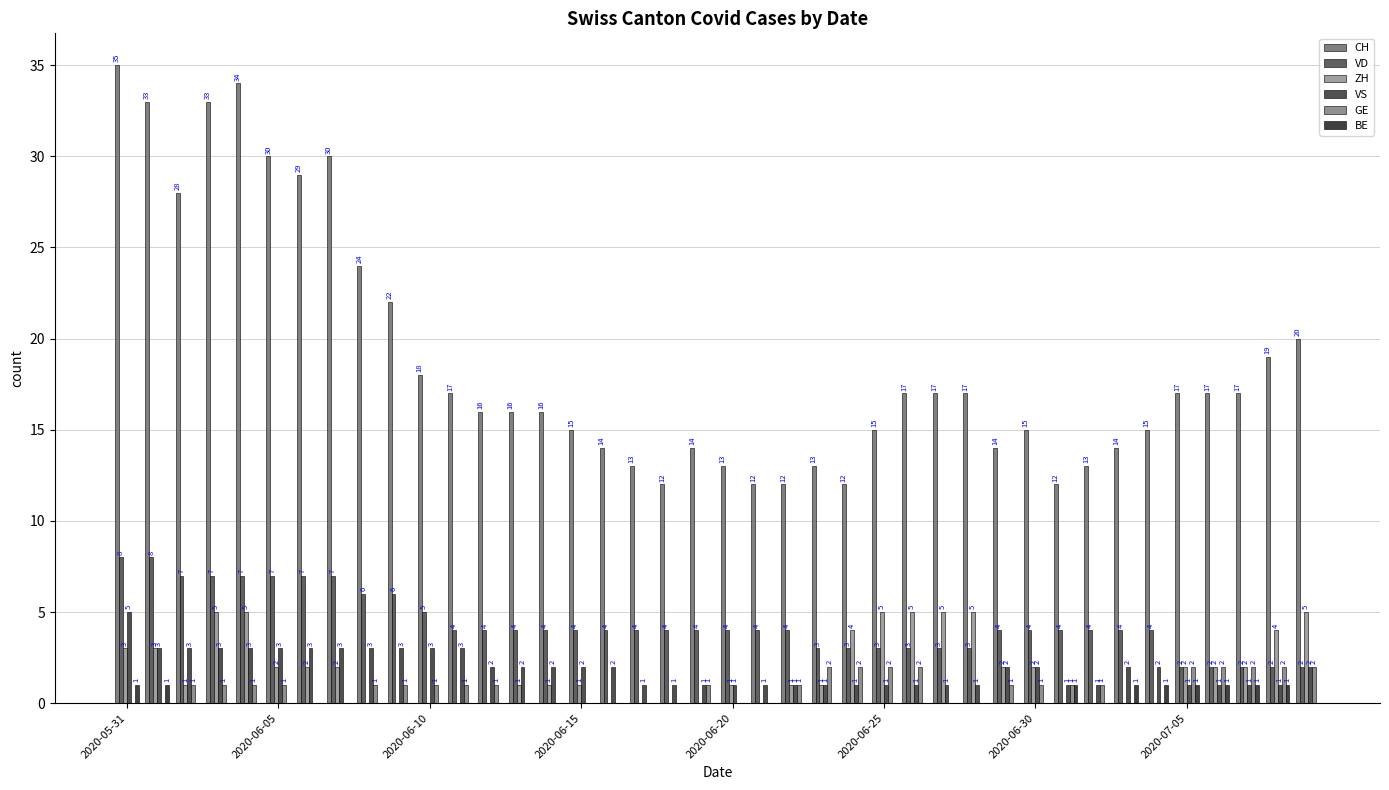

At which label is VS closest to 3?

2020-06-05